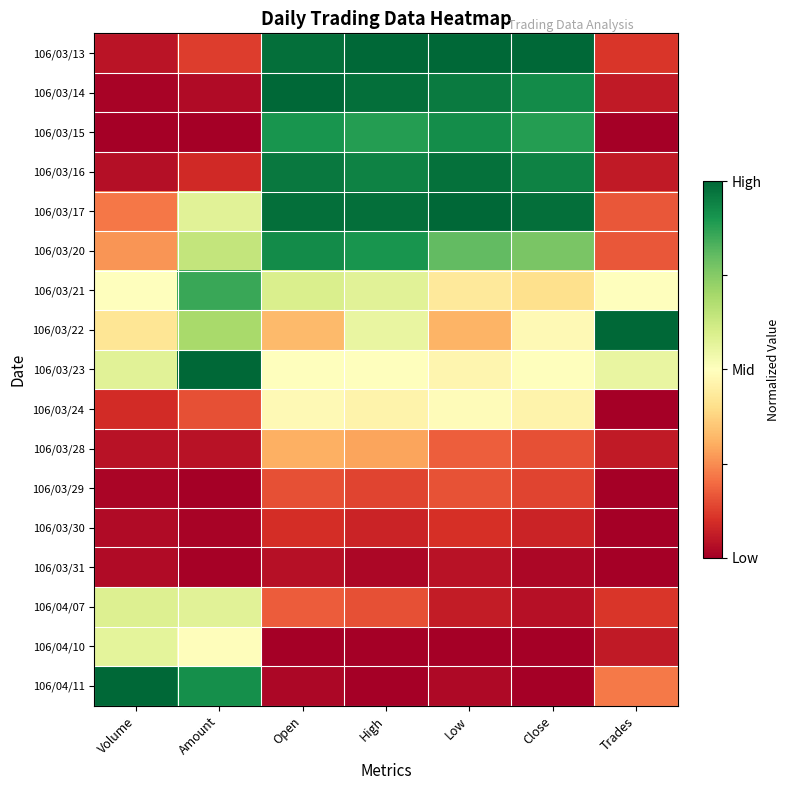

What is the total value across all series at Volume?

4.4